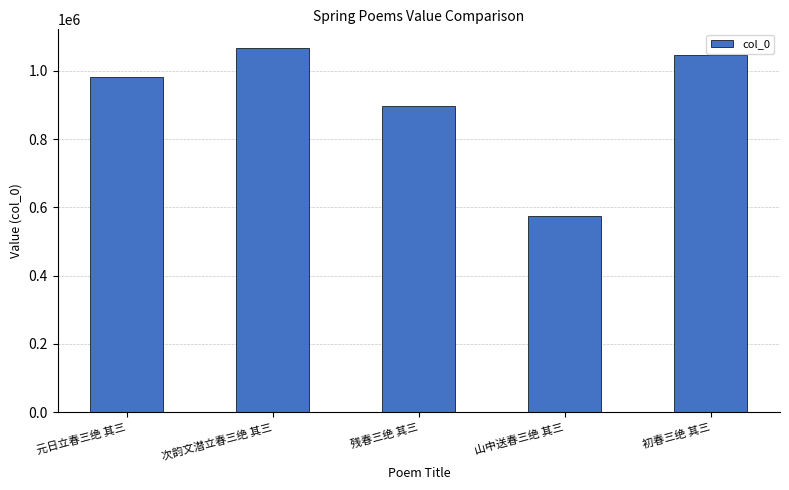

Rank the categories by value from highest to lowest.

次韵文潜立春三绝 其三, 初春三绝 其三, 元日立春三绝 其三, 残春三绝 其三, 山中送春三绝 其三